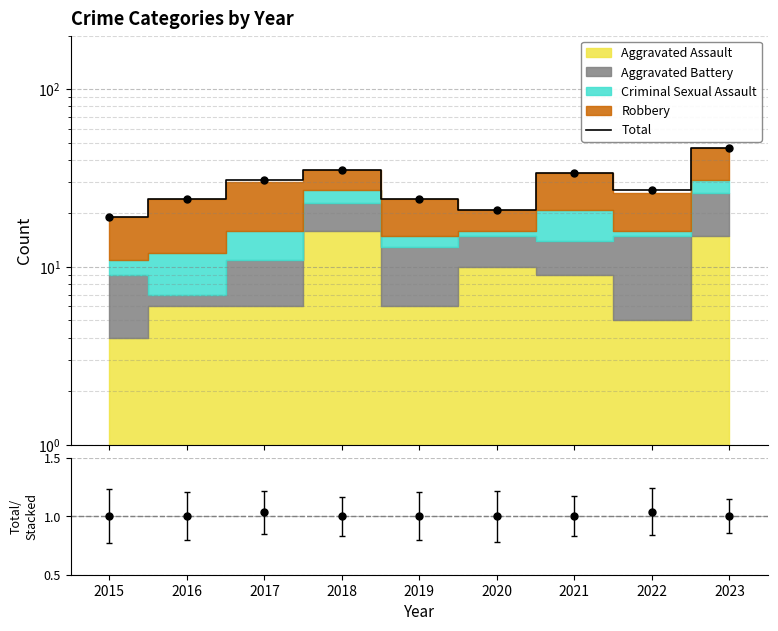

What is the average value of the Total/Stacked series?

1.0